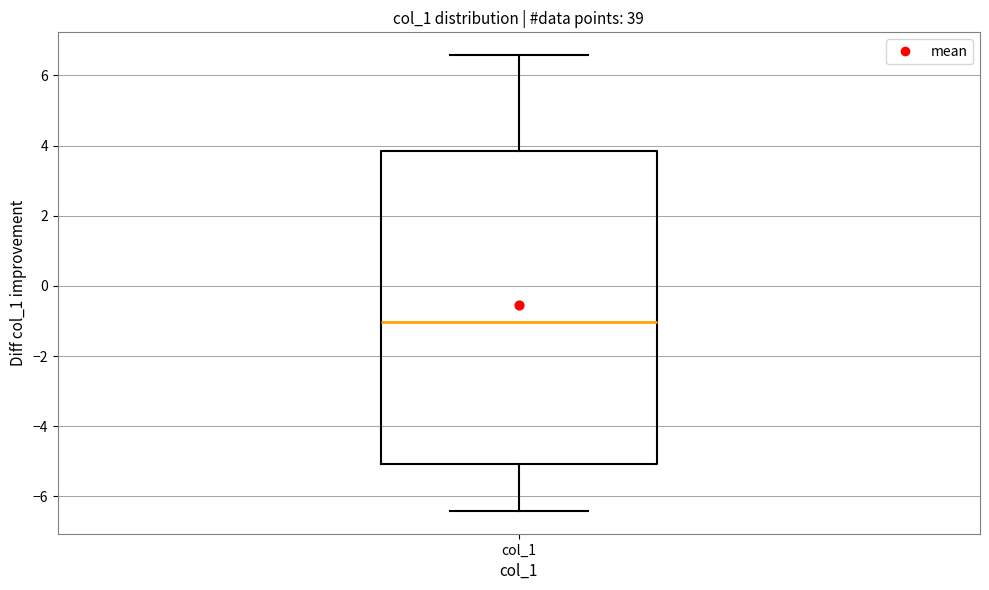

Read this box plot against the y-axis: the position of the median line, the range covered by the box, and the ends of both whiskers. The values are not printed on the chart, so give them approximately, as read against the axis.

median -1.0, box -5.0 to 3.8, whiskers -6.4 to 6.6